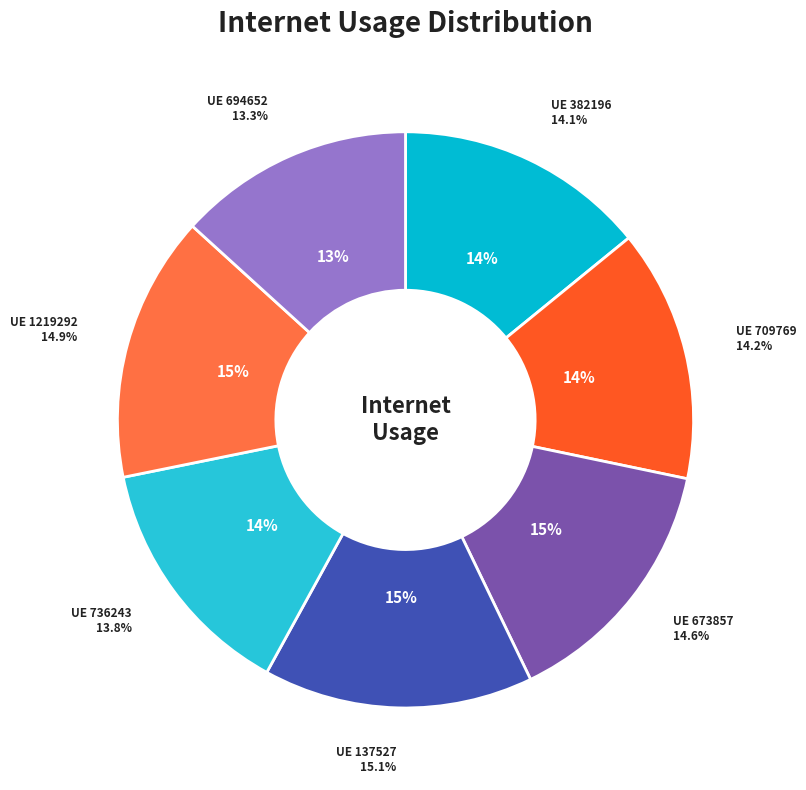

Is the sum of 137527 and 1219292 greater than half?

No